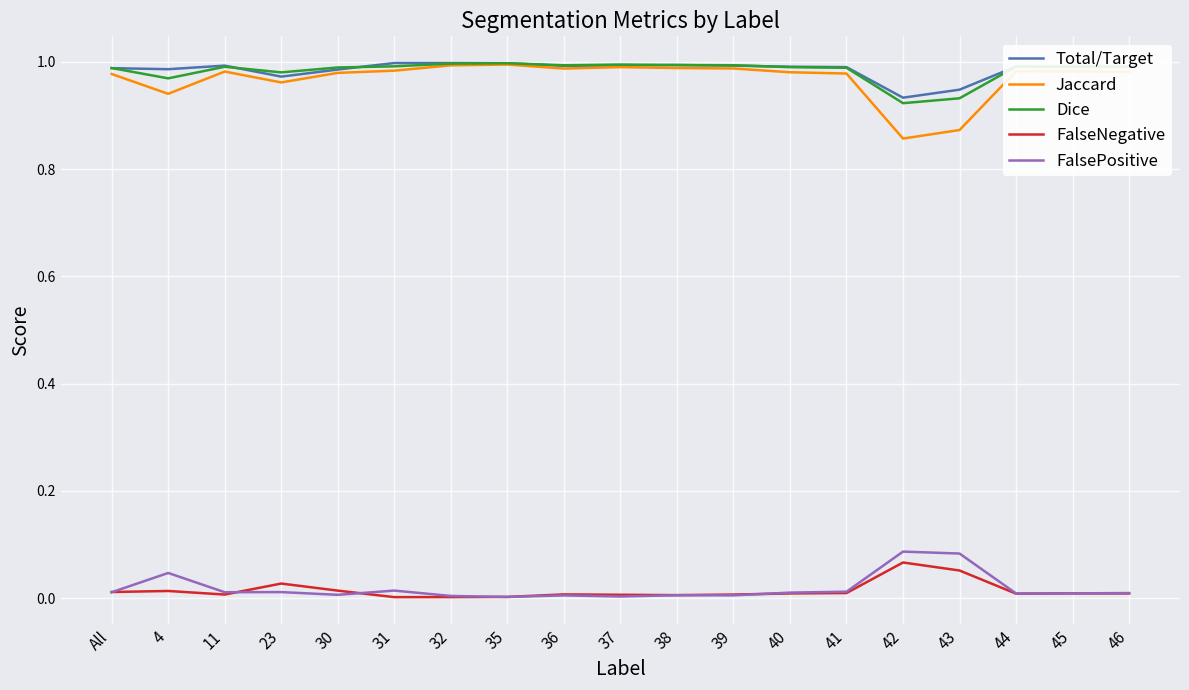

Is the value of FalseNegative at 43 greater than the value of Jaccard at 11?

No